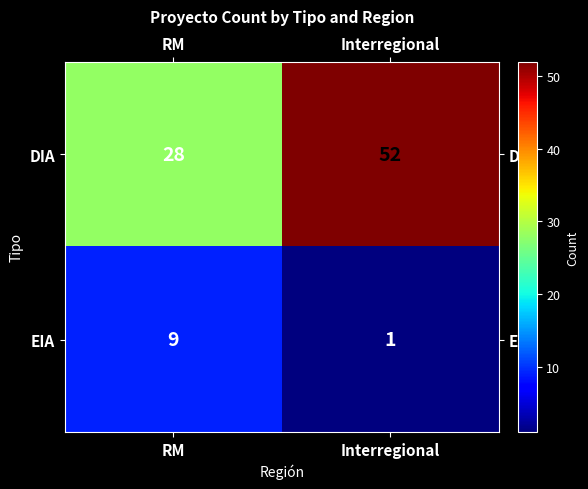

Reading left to right, list all the values displayed in this chart.

DIA: 28	52
EIA: 9	1